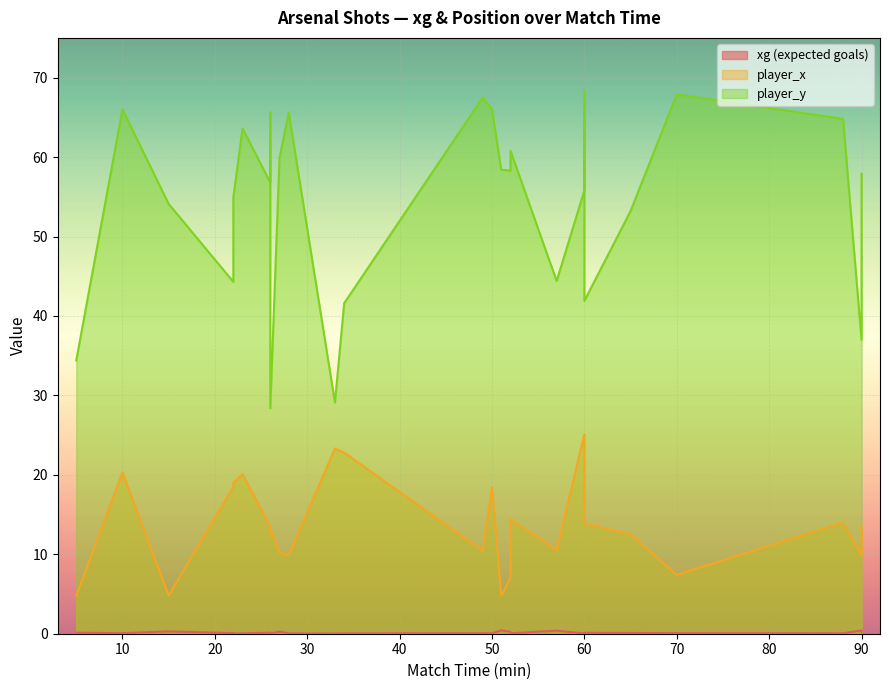

List the series in order of their peak value, highest first.

player_y, player_x, xg